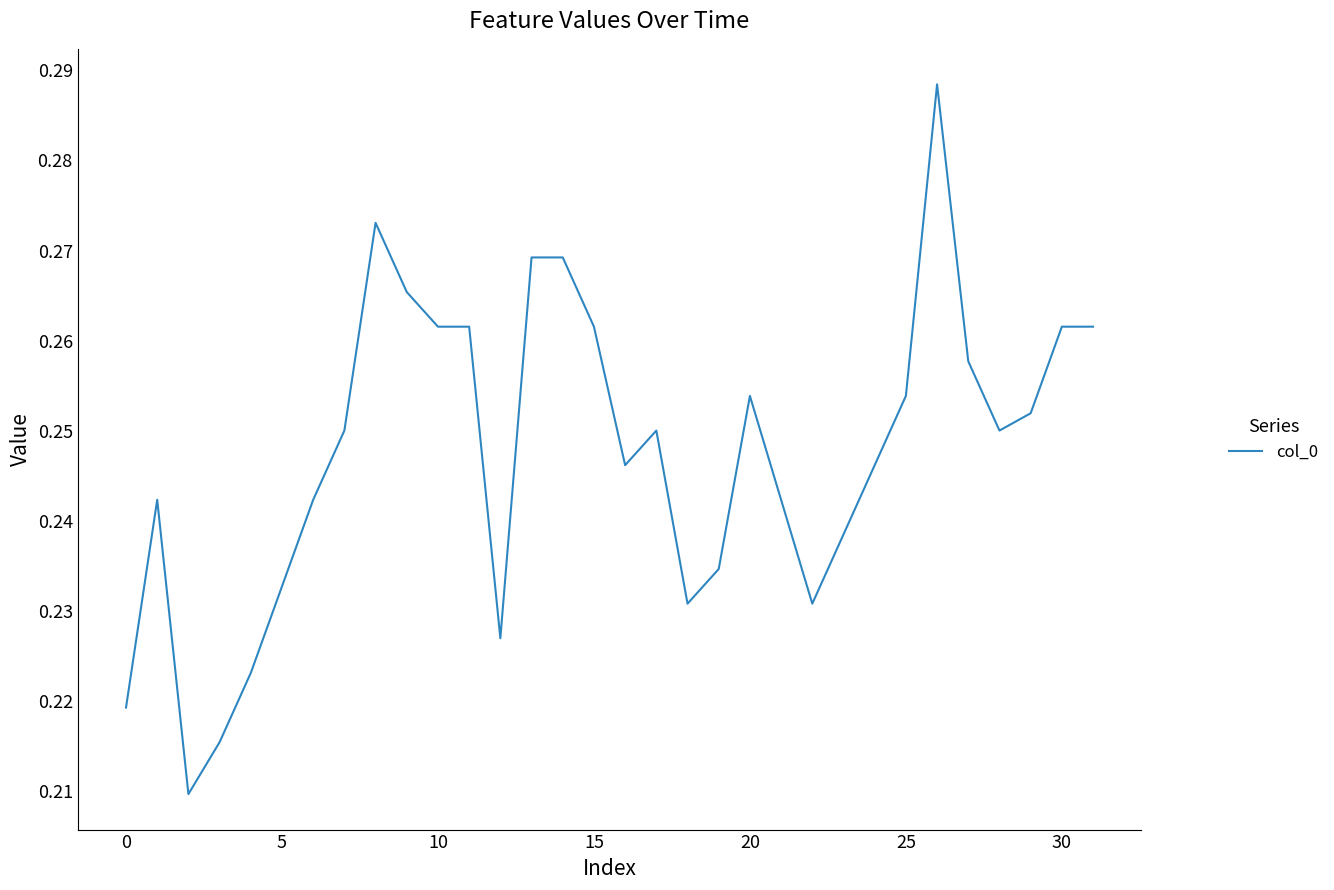

Is this an area chart (filled region under the line)?

No